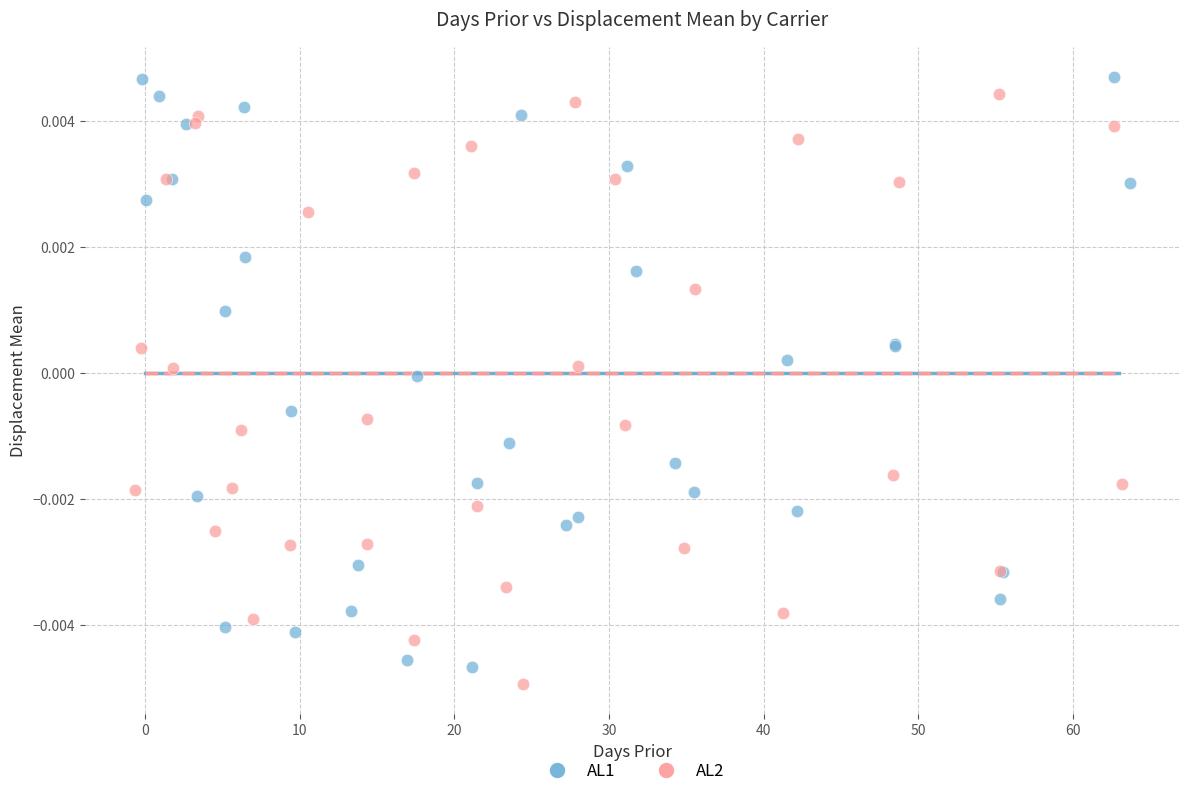

Which series contains the lowest Y value?

AL2